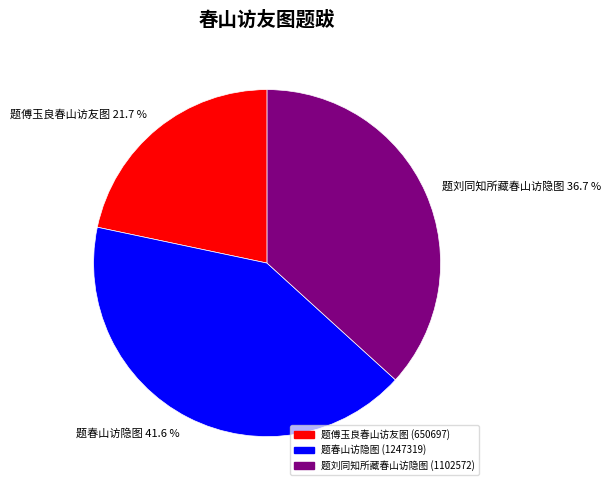

Approximately how many times larger is the value at 题刘同知所藏春山访隐图 compared to 题春山访隐图?

0.9